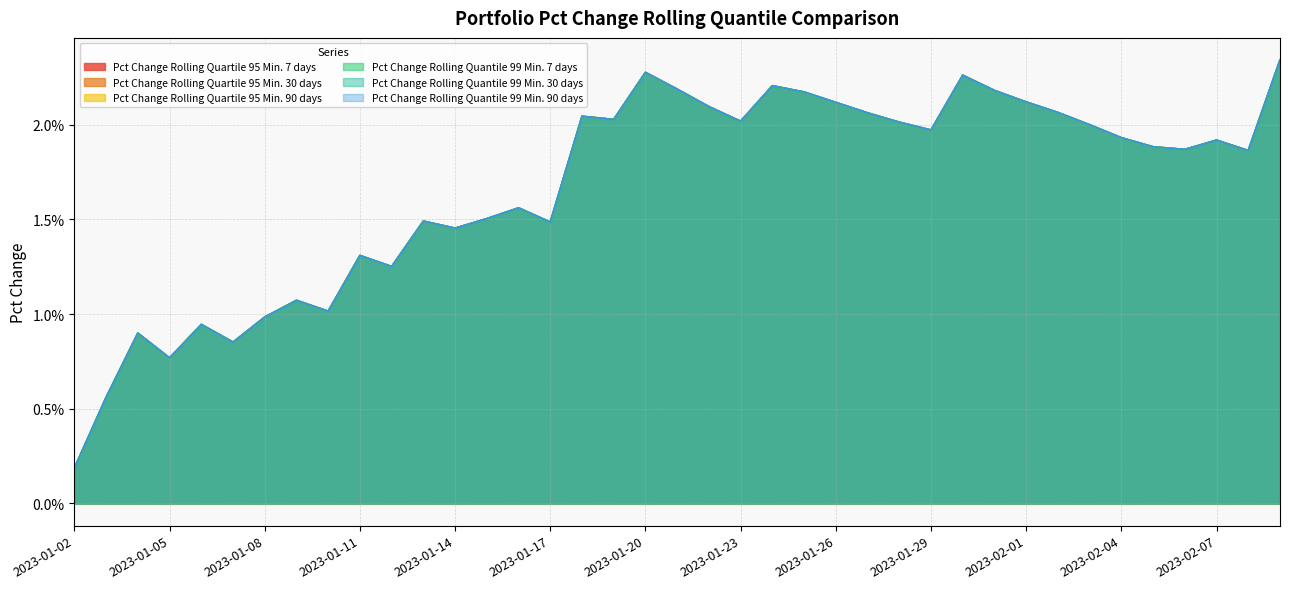

Does the chart display data point markers on the line(s)?

No